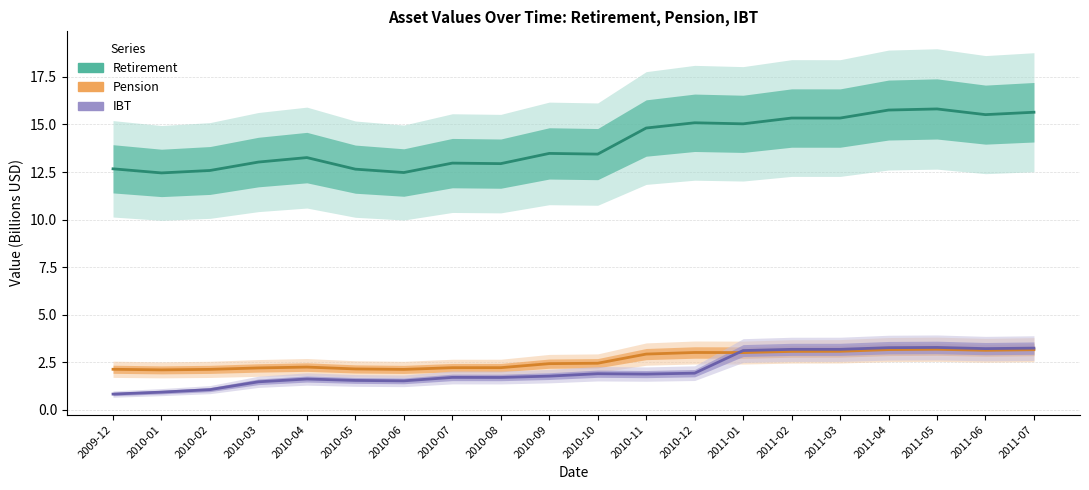

At which category does IBT reach its first local peak?

2010-04